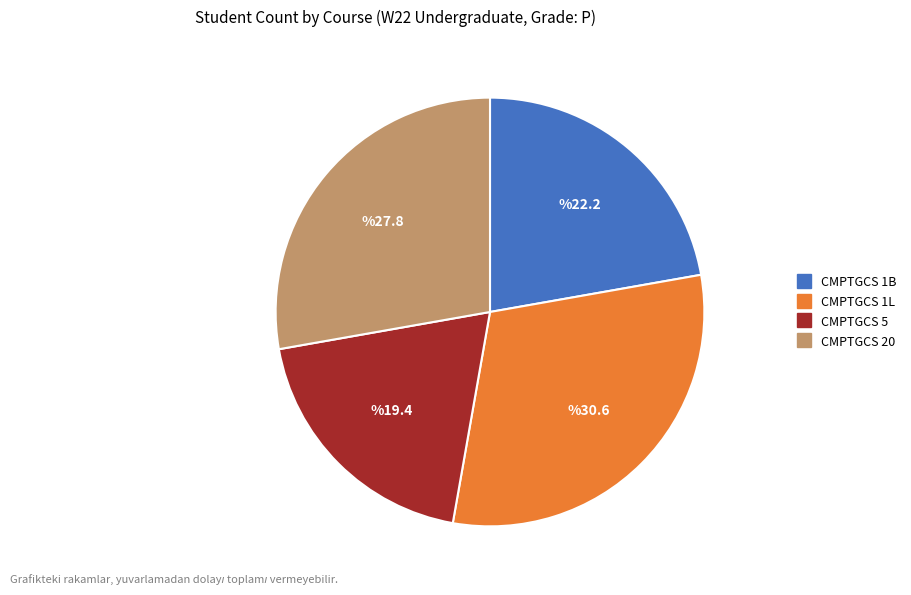

Approximately how many times larger is the value at CMPTGCS 5 compared to CMPTGCS 1B?

0.9